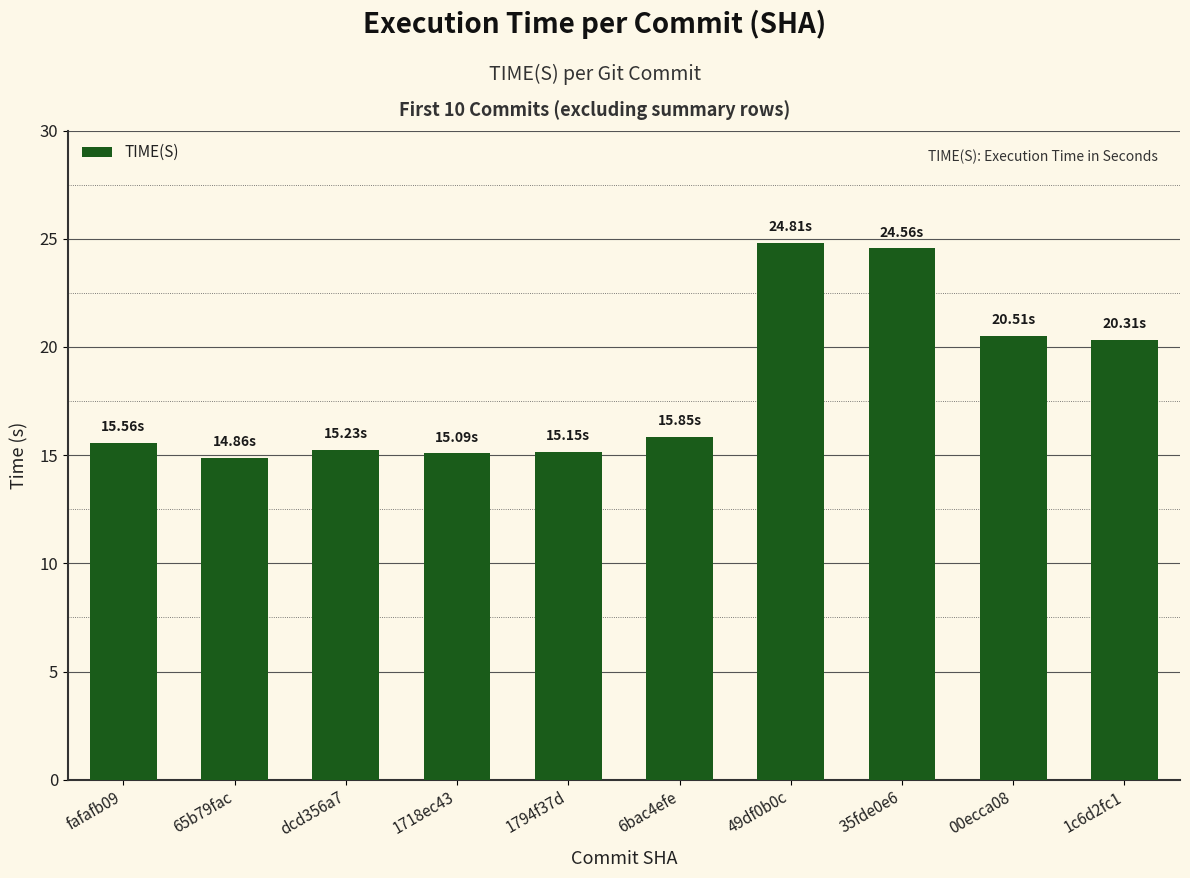

What position from the left is 65b79fac?

2